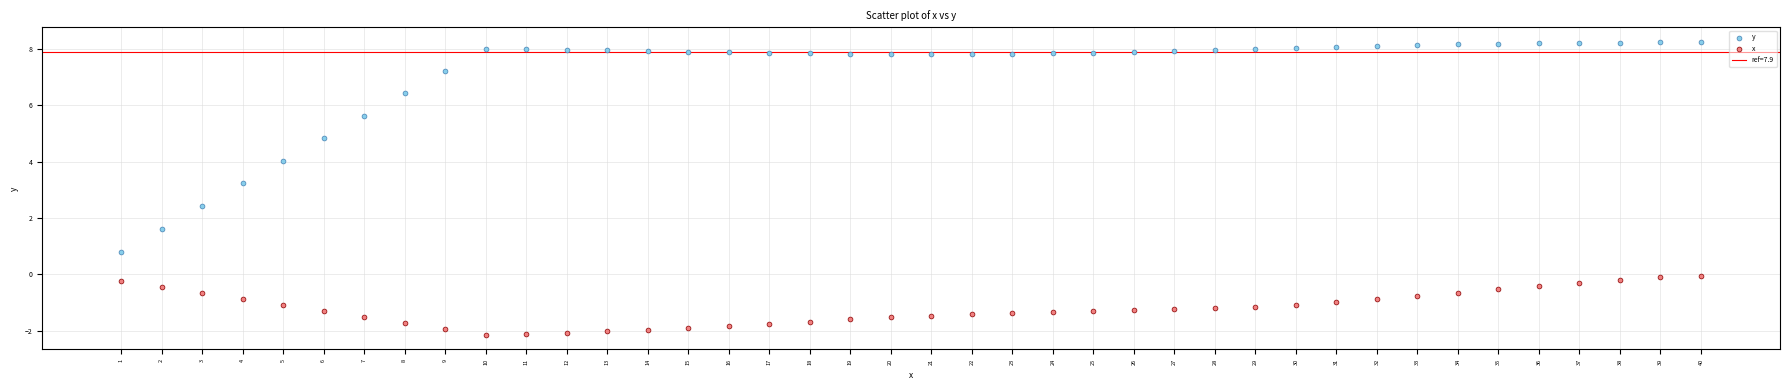

Which series contains the highest Y value?

y